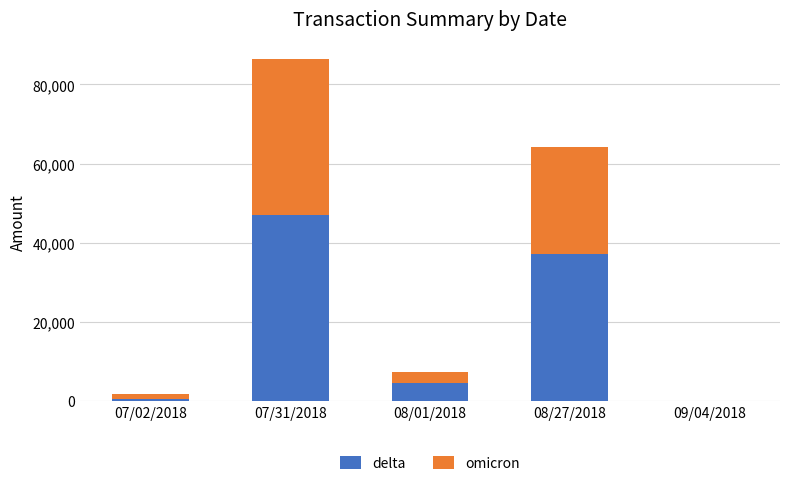

What is the sum of all delta values?

89232.1